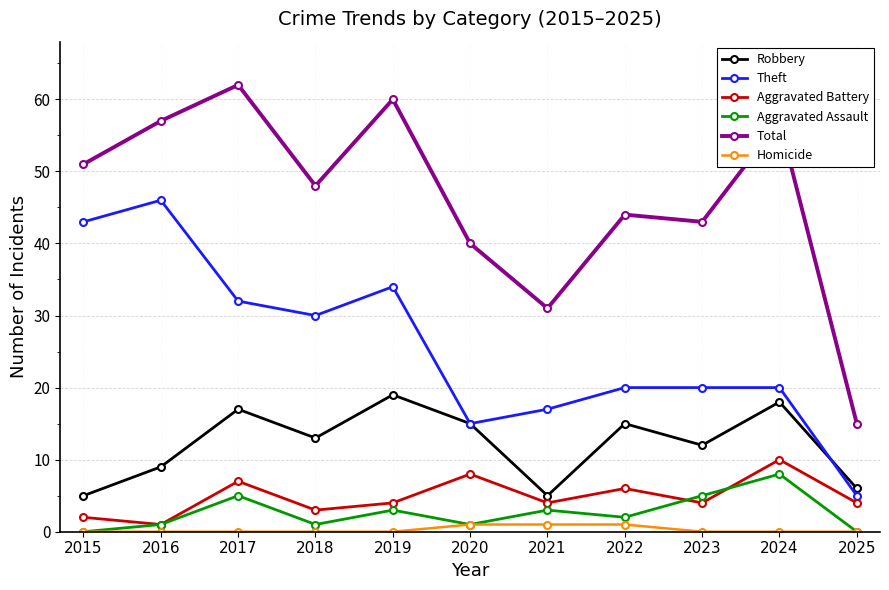

Is the value of Total at 2018 greater than the value of Theft at 2018?

Yes